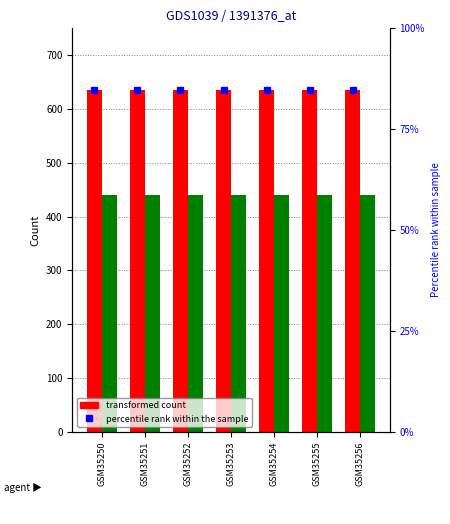

The Consumers series shows 635.0 at GSM35250. True or false?

True